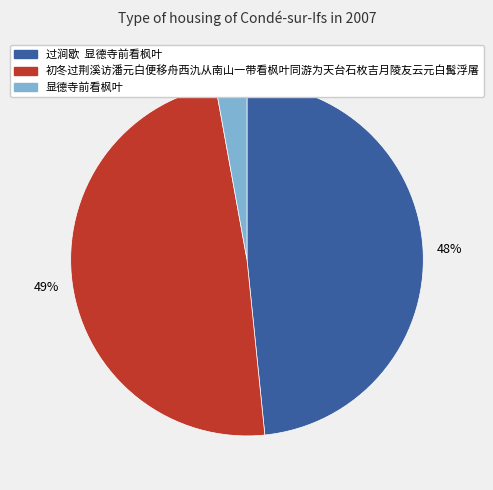

Approximately how many times larger is the value at 初冬过荆溪访潘元白便移舟西氿从南山一带看枫叶同游为天台石枚吉月陵友云元白髯浮屠 compared to 过涧歇 显德寺前看枫叶?

1.0